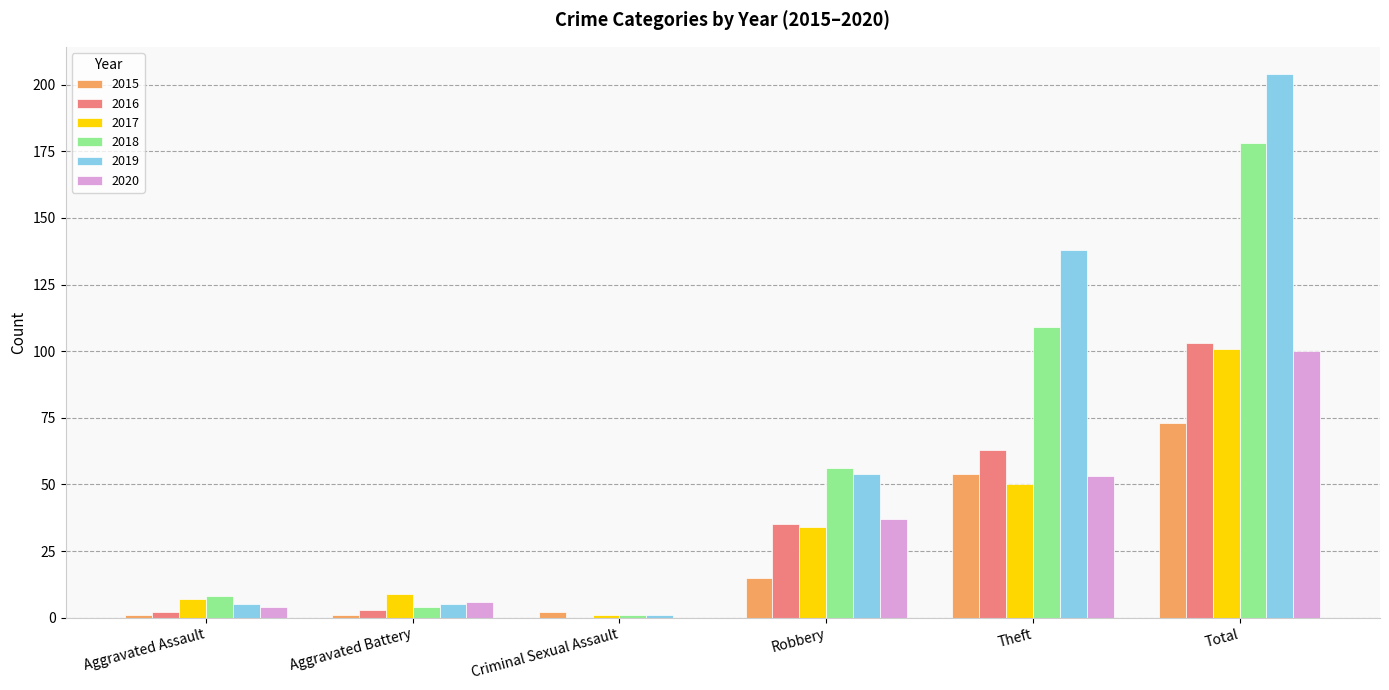

Count the number of data series in this chart.

6